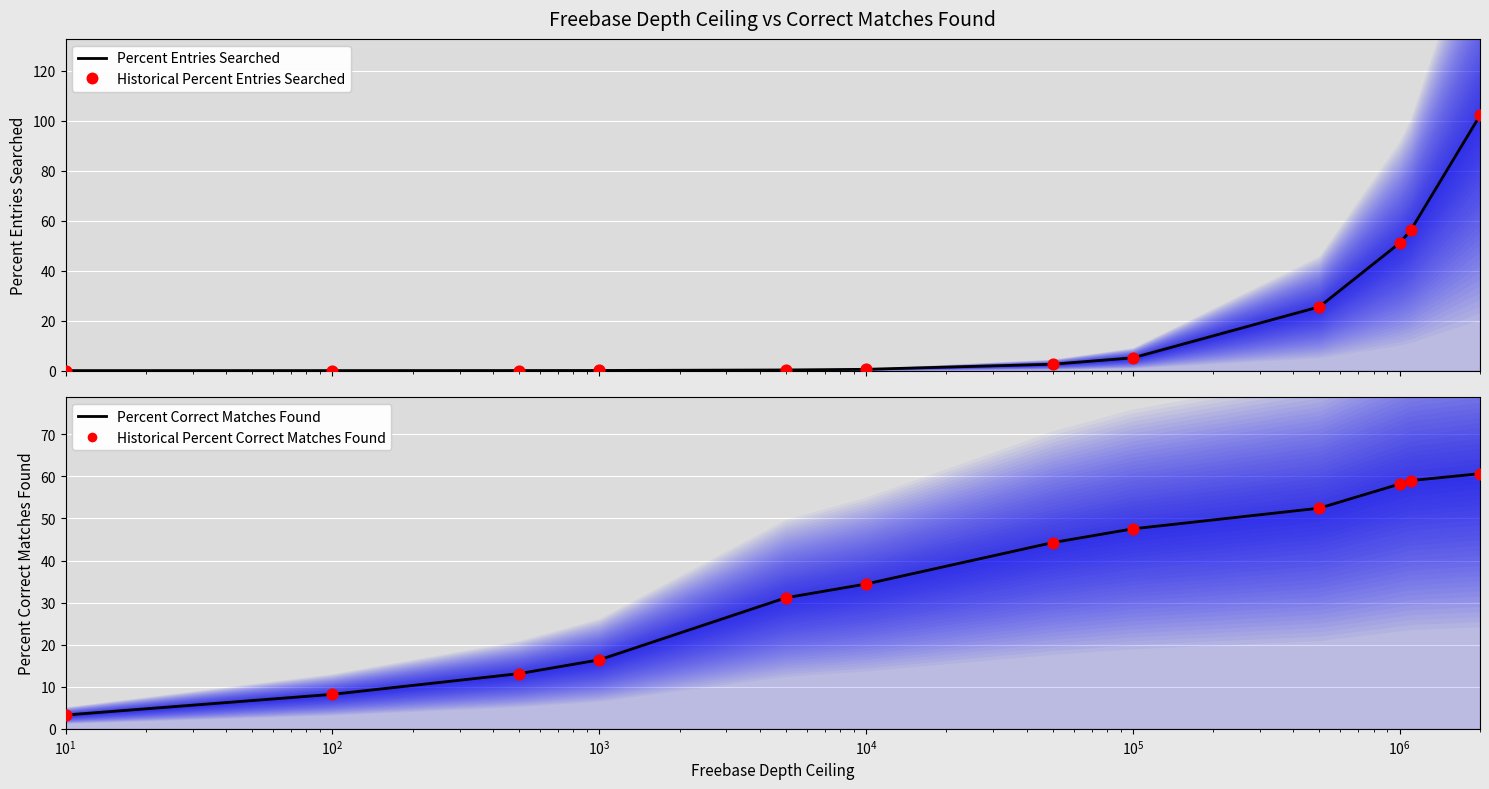

Which series has the largest total across all categories?

Percent of Correct Matches Found